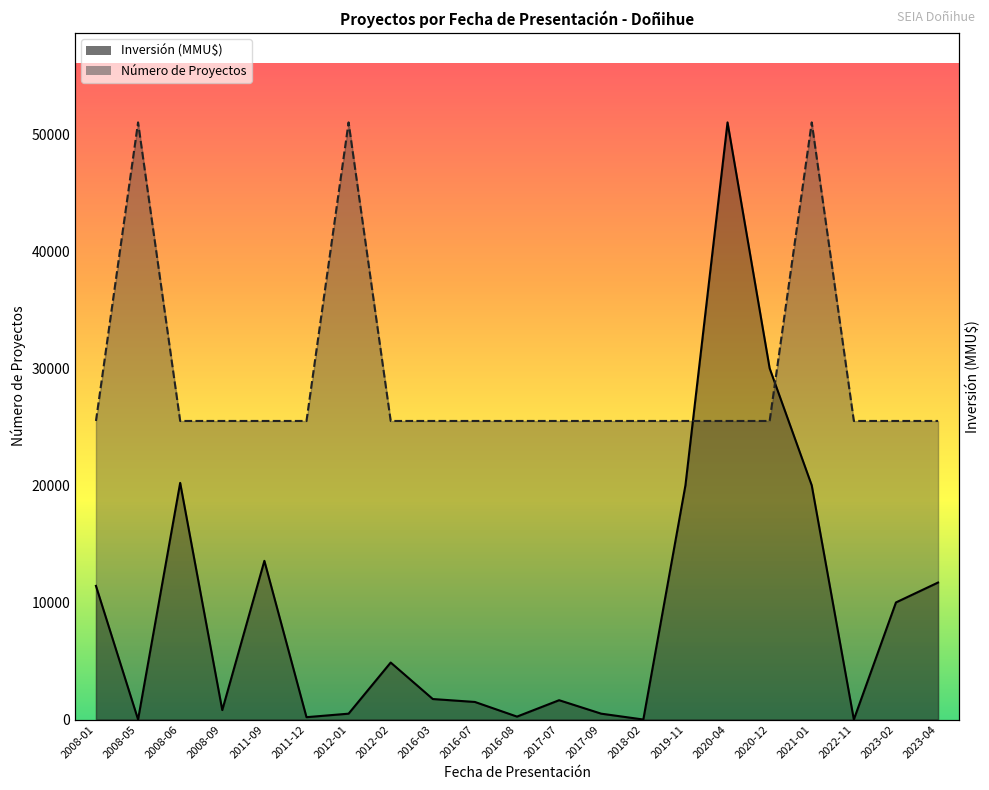

What is the difference between the highest and lowest values at 2008-06?

5287